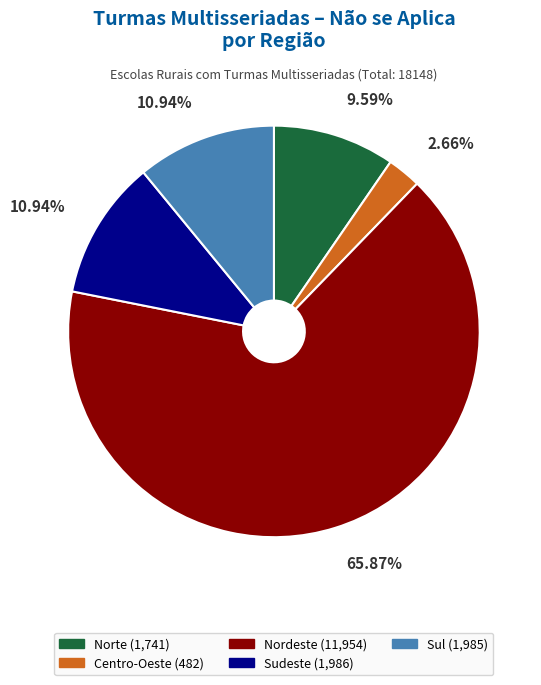

Do Norte and Nordeste together represent more than half of the pie?

Yes